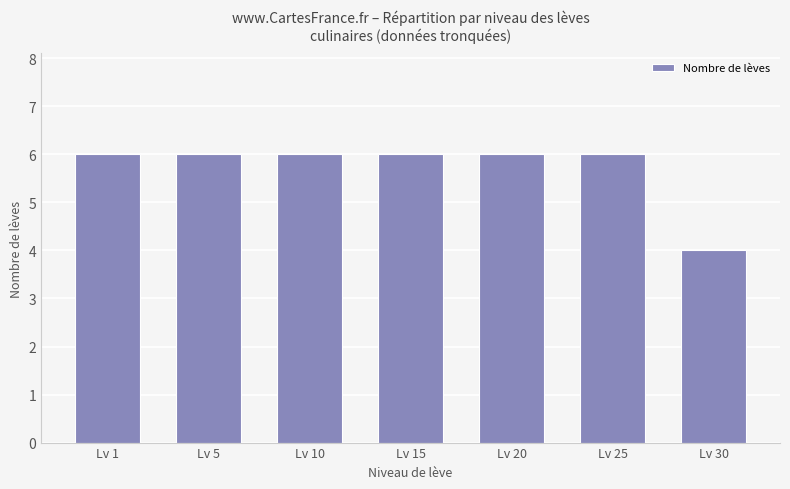

Reading right to left, what are all the values shown in this chart?

4	6	6	6	6	6	6